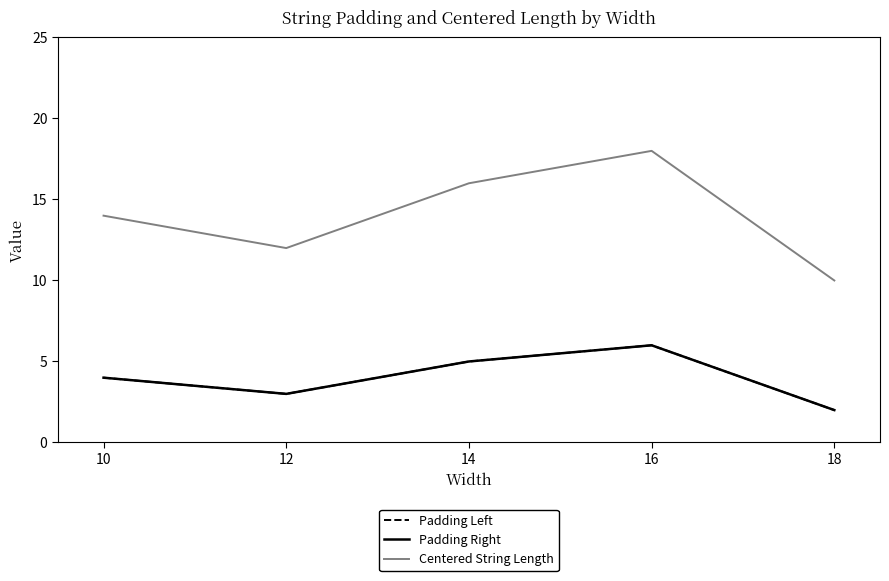

The value of Padding Right at 12 is 3. True or false?

True